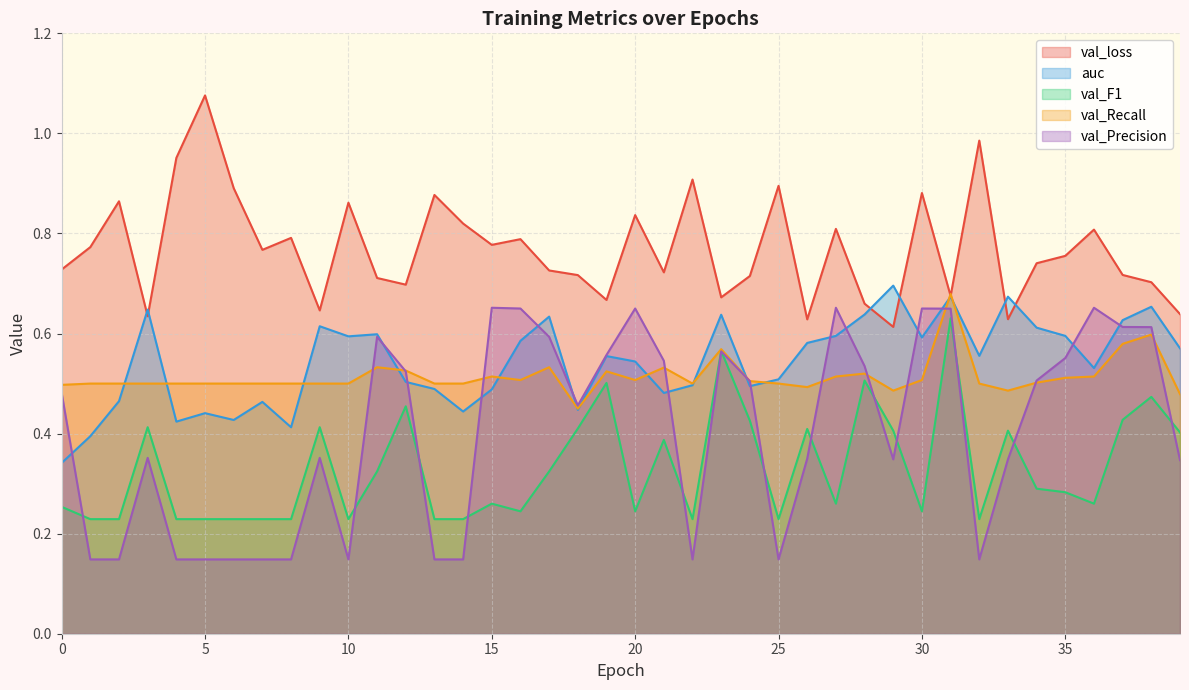

What is the difference between the maximum and second lowest values in the val_Recall series?

0.2